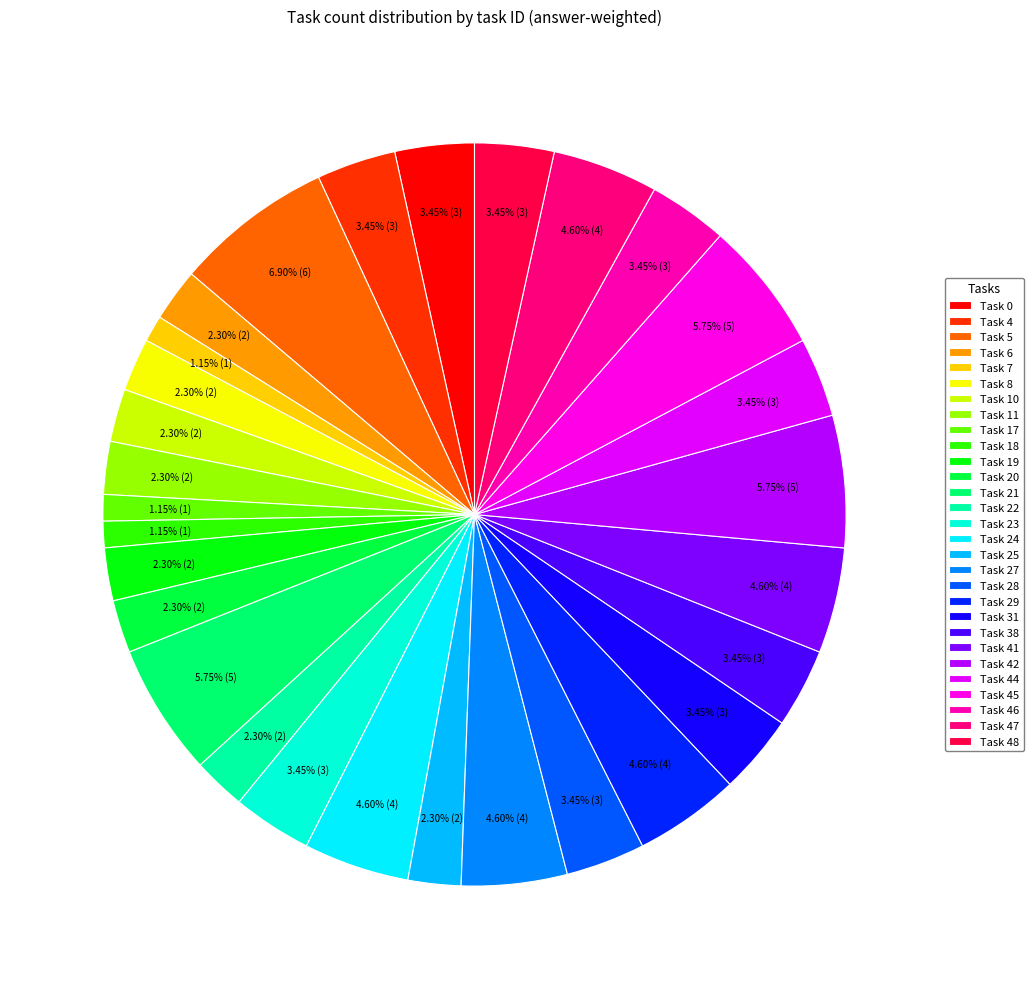

How many slices are in this pie chart?

29